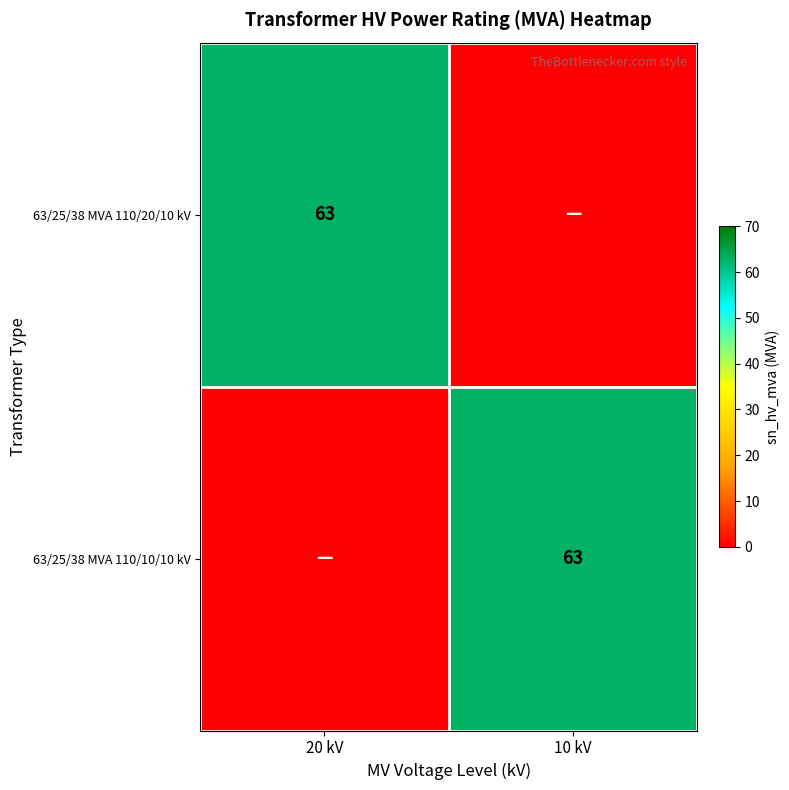

The 63/25/38 MVA 110/10/10 kV series shows 24 at 10 kV. True or false?

False